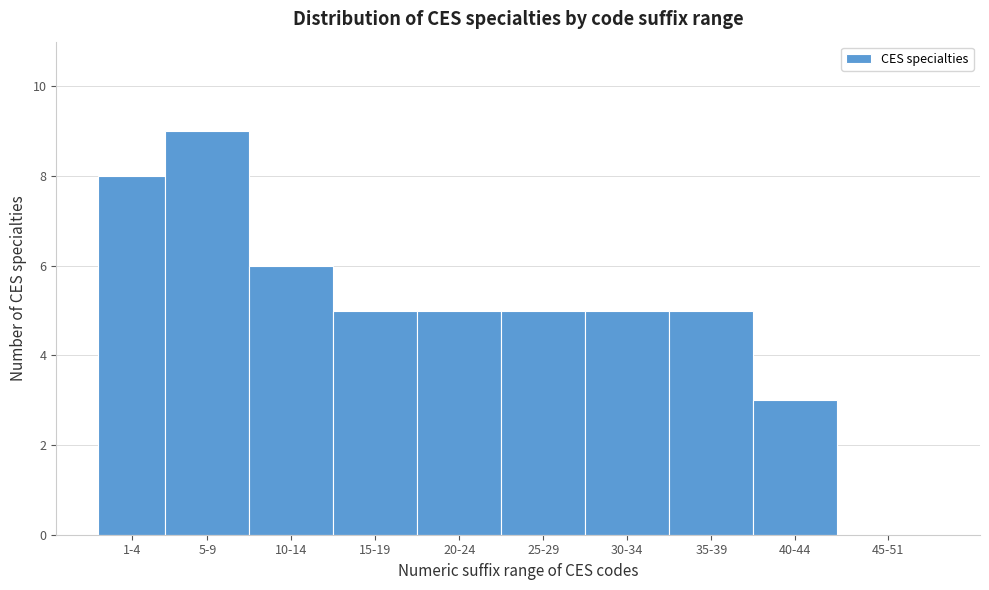

Reading left to right, list all the values displayed in this chart.

1-4=8	5-9=9	10-14=6	15-19=5	20-24=5	25-29=5	30-34=5	35-39=5	40-44=3	45-51=0